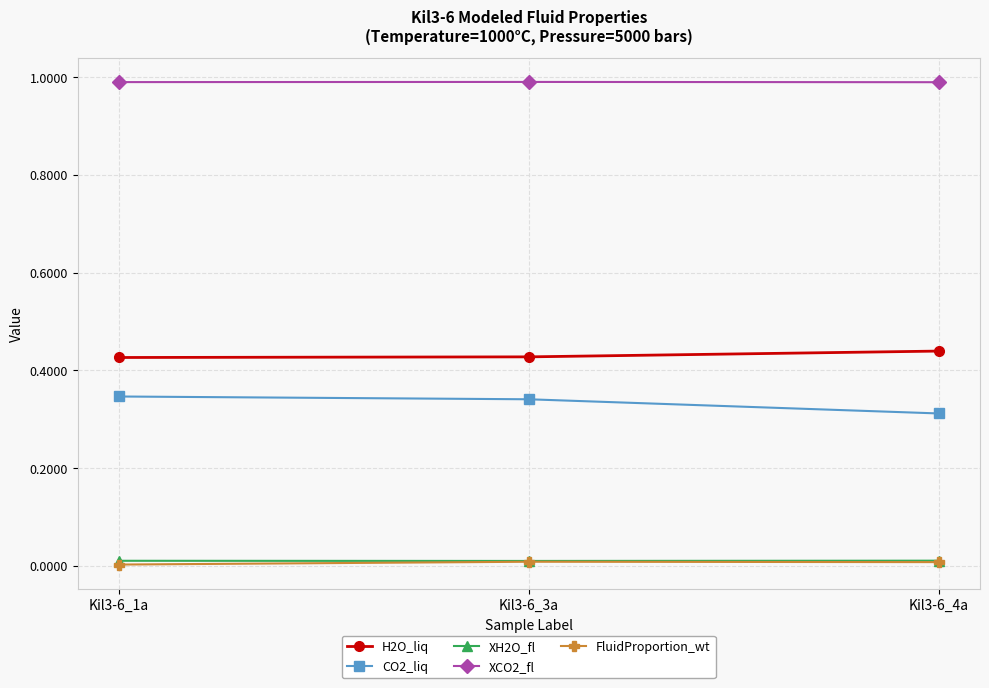

What is the lowest value of the XCO2_fl series?

1.0